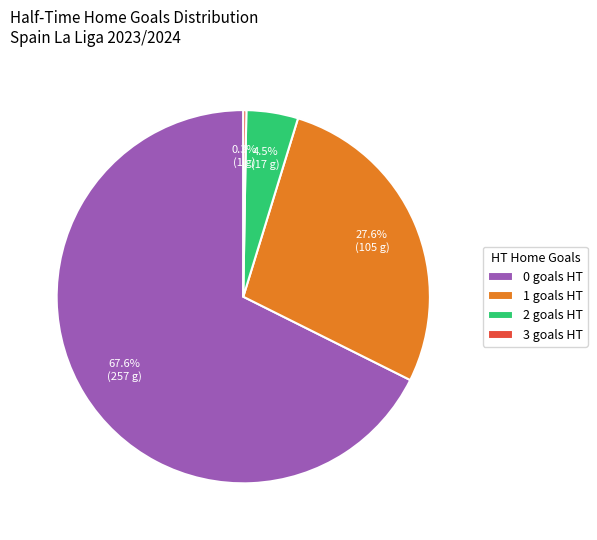

Which slice is the largest?

0 goals HT